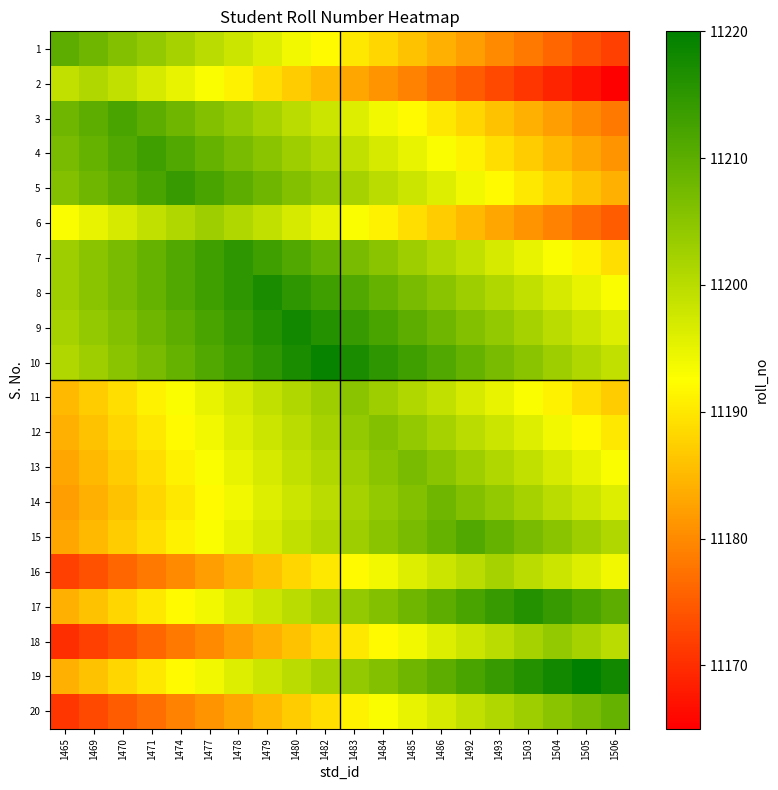

Reading left to right, extract all data points from this chart.

1: 1465=11210	1469=11208	1470=11206	1471=11204	1474=11202	1477=11200	1478=11198	1479=11196	1480=11194	1482=11192	1483=11190	1484=11188	1485=11186	1486=11184	1492=11182	1493=11180	1503=11178	1504=11176	1505=11174	1506=11172
2: 1465=11199	1469=11201	1470=11199	1471=11197	1474=11195	1477=11193	1478=11191	1479=11189	1480=11187	1482=11185	1483=11183	1484=11181	1485=11179	1486=11177	1492=11175	1493=11173	1503=11171	1504=11169	1505=11167	1506=11165
3: 1465=11208	1469=11210	1470=11212	1471=11210	1474=11208	1477=11206	1478=11204	1479=11202	1480=11200	1482=11198	1483=11196	1484=11194	1485=11192	1486=11190	1492=11188	1493=11186	1503=11184	1504=11182	1505=11180	1506=11178
4: 1465=11207	1469=11209	1470=11211	1471=11213	1474=11211	1477=11209	1478=11207	1479=11205	1480=11203	1482=11201	1483=11199	1484=11197	1485=11195	1486=11193	1492=11191	1493=11189	1503=11187	1504=11185	1505=11183	1506=11181
5: 1465=11206	1469=11208	1470=11210	1471=11212	1474=11214	1477=11212	1478=11210	1479=11208	1480=11206	1482=11204	1483=11202	1484=11200	1485=11198	1486=11196	1492=11194	1493=11192	1503=11190	1504=11188	1505=11186	1506=11184
6: 1465=11193	1469=11195	1470=11197	1471=11199	1474=11201	1477=11203	1478=11201	1479=11199	1480=11197	1482=11195	1483=11193	1484=11191	1485=11189	1486=11187	1492=11185	1493=11183	1503=11181	1504=11179	1505=11177	1506=11175
7: 1465=11203	1469=11205	1470=11207	1471=11209	1474=11211	1477=11213	1478=11215	1479=11213	1480=11211	1482=11209	1483=11207	1484=11205	1485=11203	1486=11201	1492=11199	1493=11197	1503=11195	1504=11193	1505=11191	1506=11189
8: 1465=11203	1469=11205	1470=11207	1471=11209	1474=11211	1477=11213	1478=11215	1479=11217	1480=11215	1482=11213	1483=11211	1484=11209	1485=11207	1486=11205	1492=11203	1493=11201	1503=11199	1504=11197	1505=11195	1506=11193
9: 1465=11202	1469=11204	1470=11206	1471=11208	1474=11210	1477=11212	1478=11214	1479=11216	1480=11218	1482=11216	1483=11214	1484=11212	1485=11210	1486=11208	1492=11206	1493=11204	1503=11202	1504=11200	1505=11198	1506=11196
10: 1465=11201	1469=11203	1470=11205	1471=11207	1474=11209	1477=11211	1478=11213	1479=11215	1480=11217	1482=11219	1483=11217	1484=11215	1485=11213	1486=11211	1492=11209	1493=11207	1503=11205	1504=11203	1505=11201	1506=11199
11: 1465=11185	1469=11187	1470=11189	1471=11191	1474=11193	1477=11195	1478=11197	1479=11199	1480=11201	1482=11203	1483=11205	1484=11203	1485=11201	1486=11199	1492=11197	1493=11195	1503=11193	1504=11191	1505=11189	1506=11187
12: 1465=11184	1469=11186	1470=11188	1471=11190	1474=11192	1477=11194	1478=11196	1479=11198	1480=11200	1482=11202	1483=11204	1484=11206	1485=11204	1486=11202	1492=11200	1493=11198	1503=11196	1504=11194	1505=11192	1506=11190
13: 1465=11183	1469=11185	1470=11187	1471=11189	1474=11191	1477=11193	1478=11195	1479=11197	1480=11199	1482=11201	1483=11203	1484=11205	1485=11207	1486=11205	1492=11203	1493=11201	1503=11199	1504=11197	1505=11195	1506=11193
14: 1465=11182	1469=11184	1470=11186	1471=11188	1474=11190	1477=11192	1478=11194	1479=11196	1480=11198	1482=11200	1483=11202	1484=11204	1485=11206	1486=11208	1492=11206	1493=11204	1503=11202	1504=11200	1505=11198	1506=11196
15: 1465=11183	1469=11185	1470=11187	1471=11189	1474=11191	1477=11193	1478=11195	1479=11197	1480=11199	1482=11201	1483=11203	1484=11205	1485=11207	1486=11209	1492=11211	1493=11209	1503=11207	1504=11205	1505=11203	1506=11201
16: 1465=11172	1469=11174	1470=11176	1471=11178	1474=11180	1477=11182	1478=11184	1479=11186	1480=11188	1482=11190	1483=11192	1484=11194	1485=11196	1486=11198	1492=11200	1493=11202	1503=11200	1504=11198	1505=11196	1506=11194
17: 1465=11184	1469=11186	1470=11188	1471=11190	1474=11192	1477=11194	1478=11196	1479=11198	1480=11200	1482=11202	1483=11204	1484=11206	1485=11208	1486=11210	1492=11212	1493=11214	1503=11216	1504=11214	1505=11212	1506=11210
18: 1465=11170	1469=11172	1470=11174	1471=11176	1474=11178	1477=11180	1478=11182	1479=11184	1480=11186	1482=11188	1483=11190	1484=11192	1485=11194	1486=11196	1492=11198	1493=11200	1503=11202	1504=11204	1505=11202	1506=11200
19: 1465=11184	1469=11186	1470=11188	1471=11190	1474=11192	1477=11194	1478=11196	1479=11198	1480=11200	1482=11202	1483=11204	1484=11206	1485=11208	1486=11210	1492=11212	1493=11214	1503=11216	1504=11218	1505=11220	1506=11218
20: 1465=11171	1469=11173	1470=11175	1471=11177	1474=11179	1477=11181	1478=11183	1479=11185	1480=11187	1482=11189	1483=11191	1484=11193	1485=11195	1486=11197	1492=11199	1493=11201	1503=11203	1504=11205	1505=11207	1506=11209